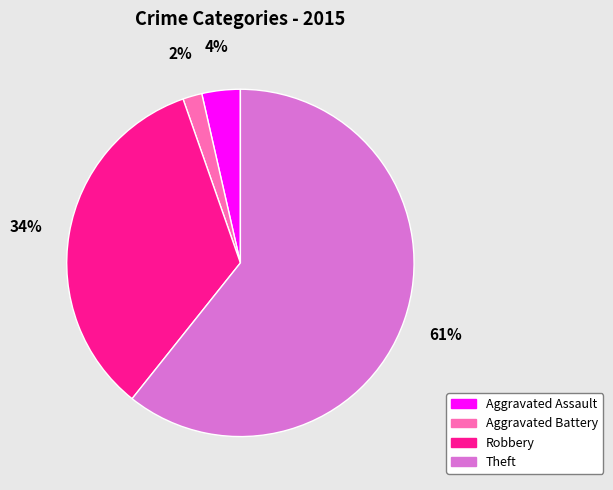

Which slice is the largest?

Theft